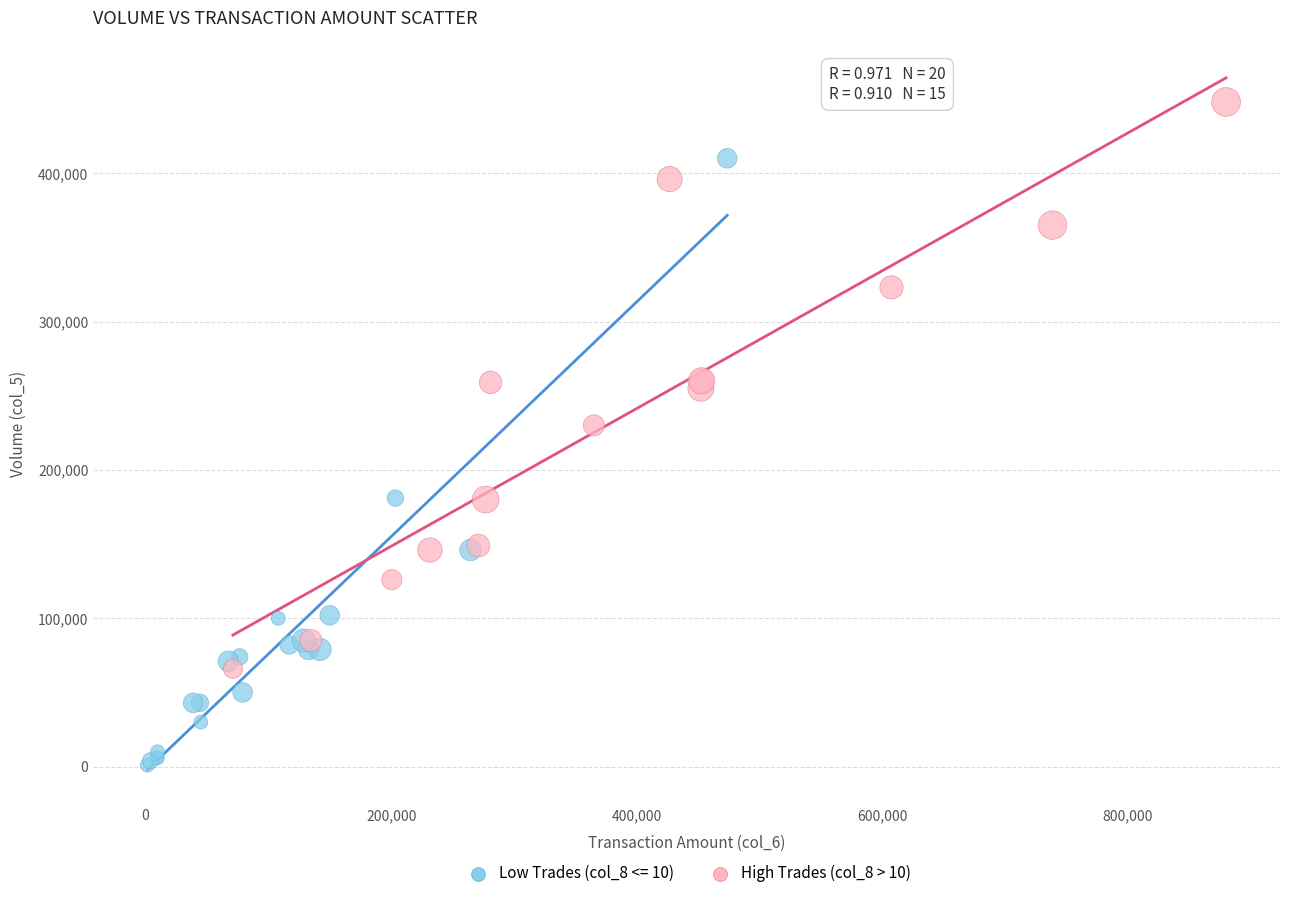

Which series has the widest spread of Y values?

Low Trades (col_8 <= 10)